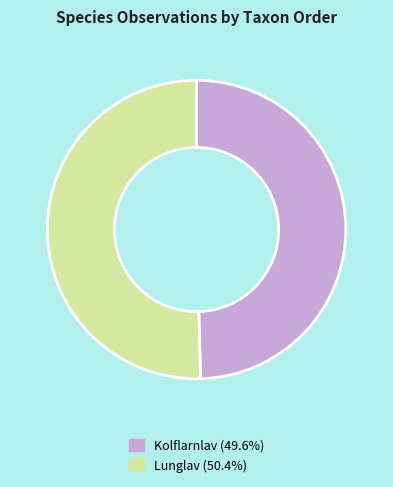

Is there a majority slice in this chart?

Yes